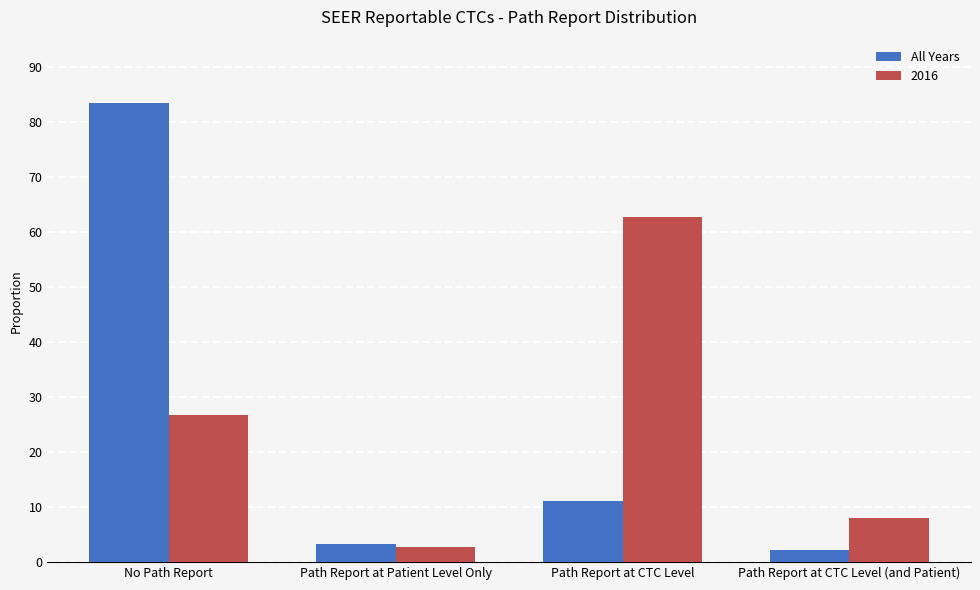

Does the chart contain any negative values?

No